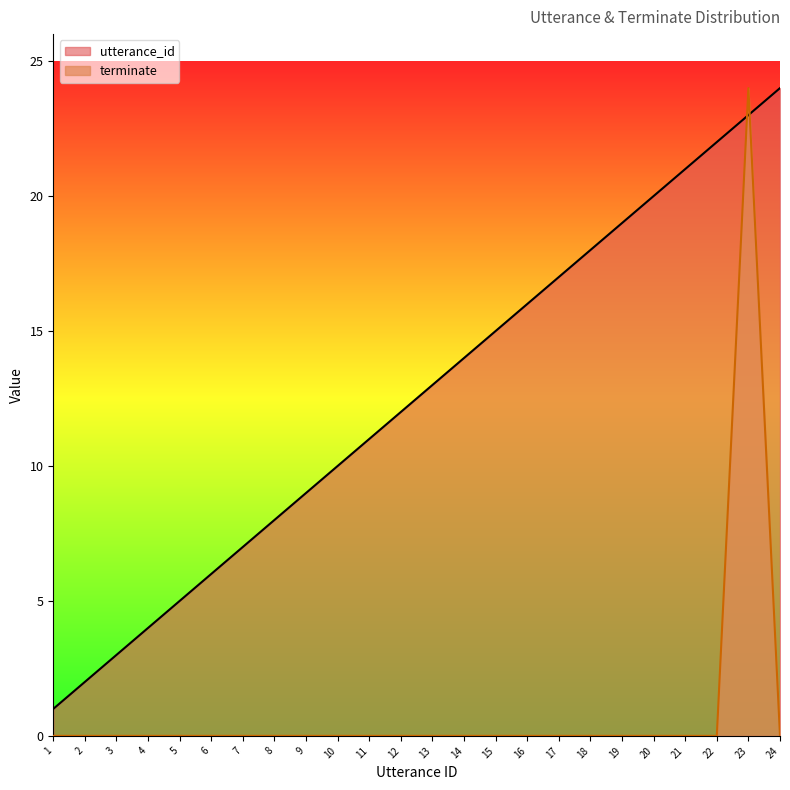

Between 1 and 15, which is larger?

15